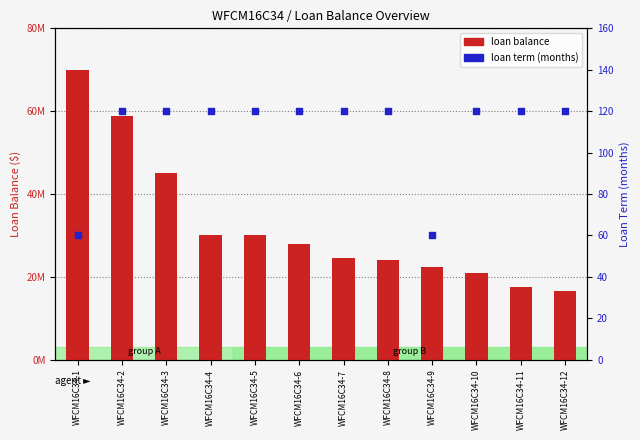

What are all the series names shown in the legend?

loan balance, loan term (months)